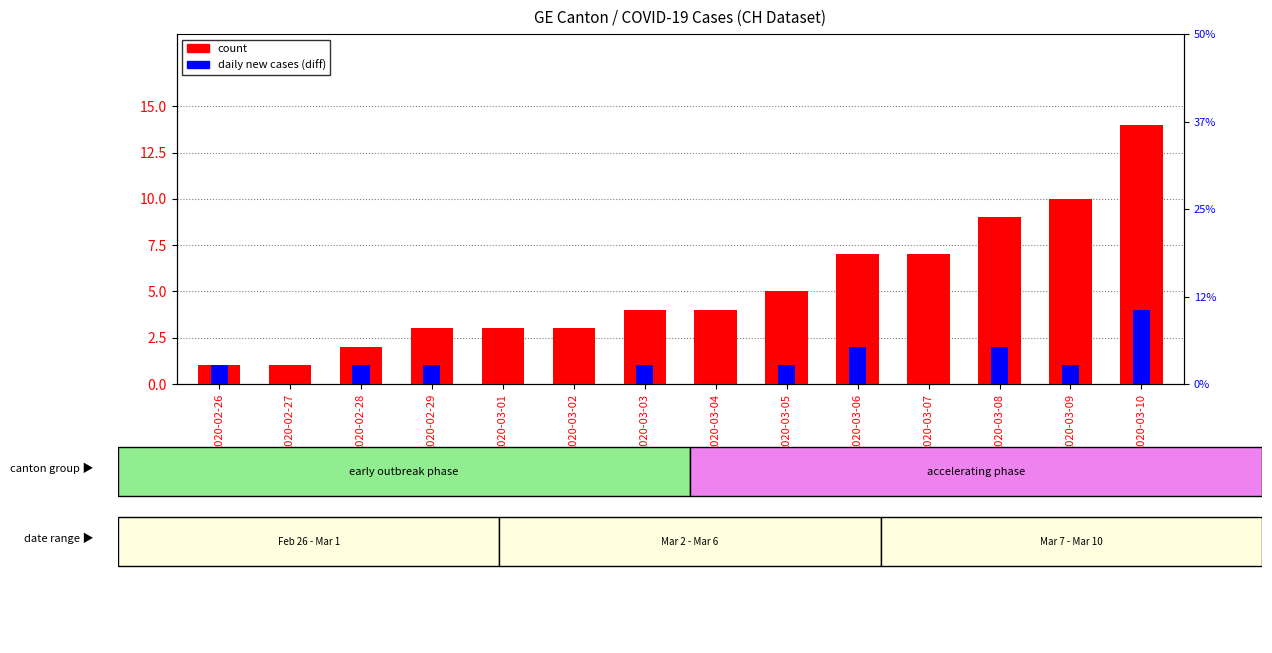

List the series in order of their overall mean, highest first.

count, diff (new cases)